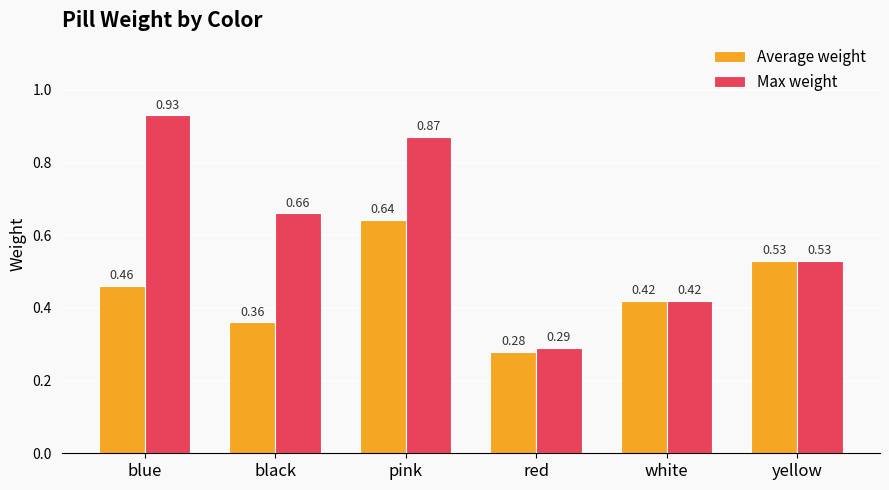

How many Average weight values are between 0 and 1?

6